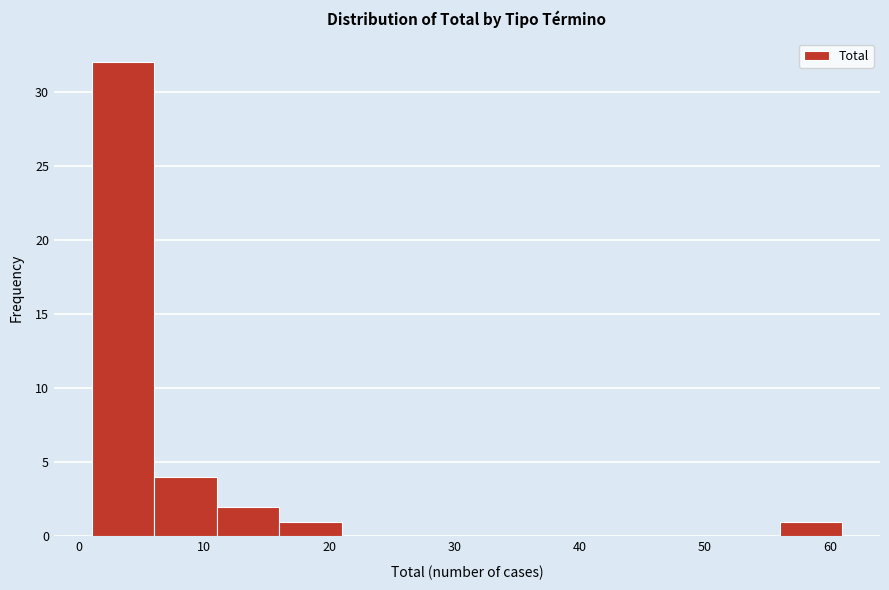

What is the height of the bar covering 11 to 16 on the x-axis? The values are not printed on the chart, so give them approximately, as read against the axis.

2